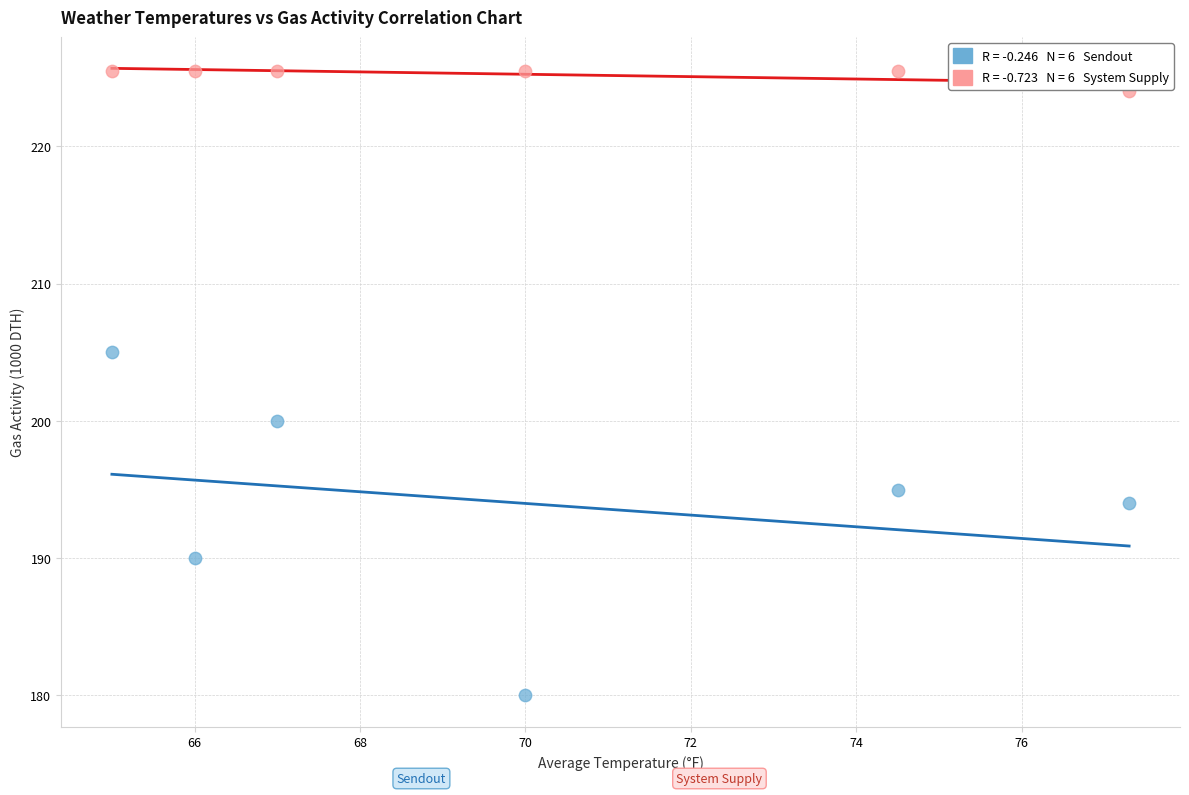

Across all series, what Y value is closest to 202?

200.0